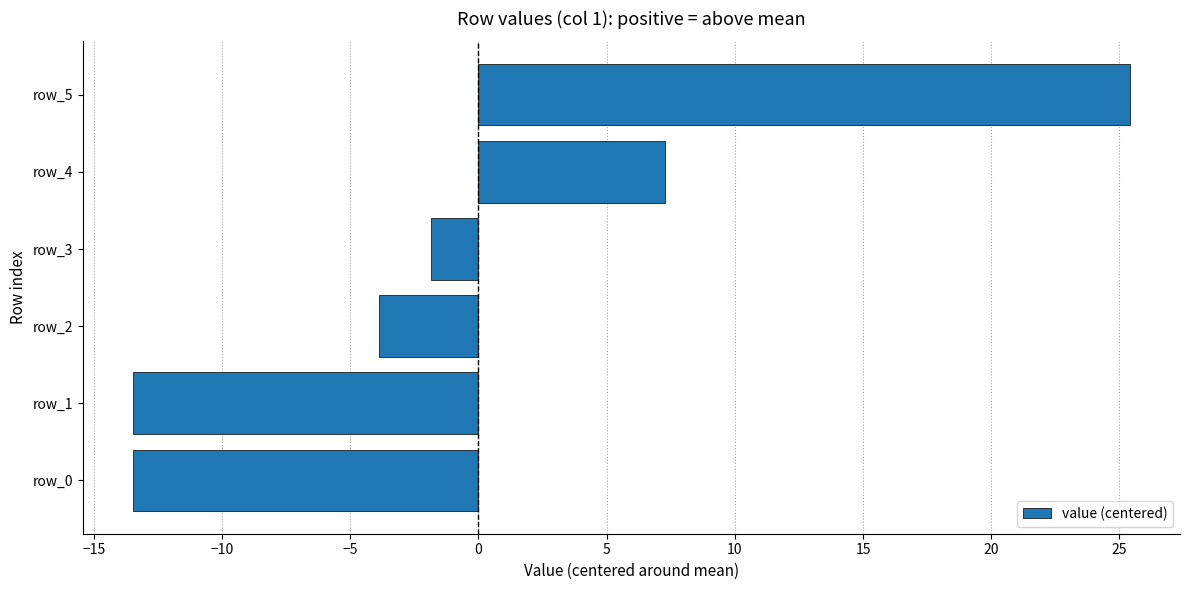

Reading bottom to top, transcribe all the data shown in this chart.

row_0=-13.5	row_1=-13.5	row_2=-3.9	row_3=-1.9	row_4=7.3	row_5=25.4